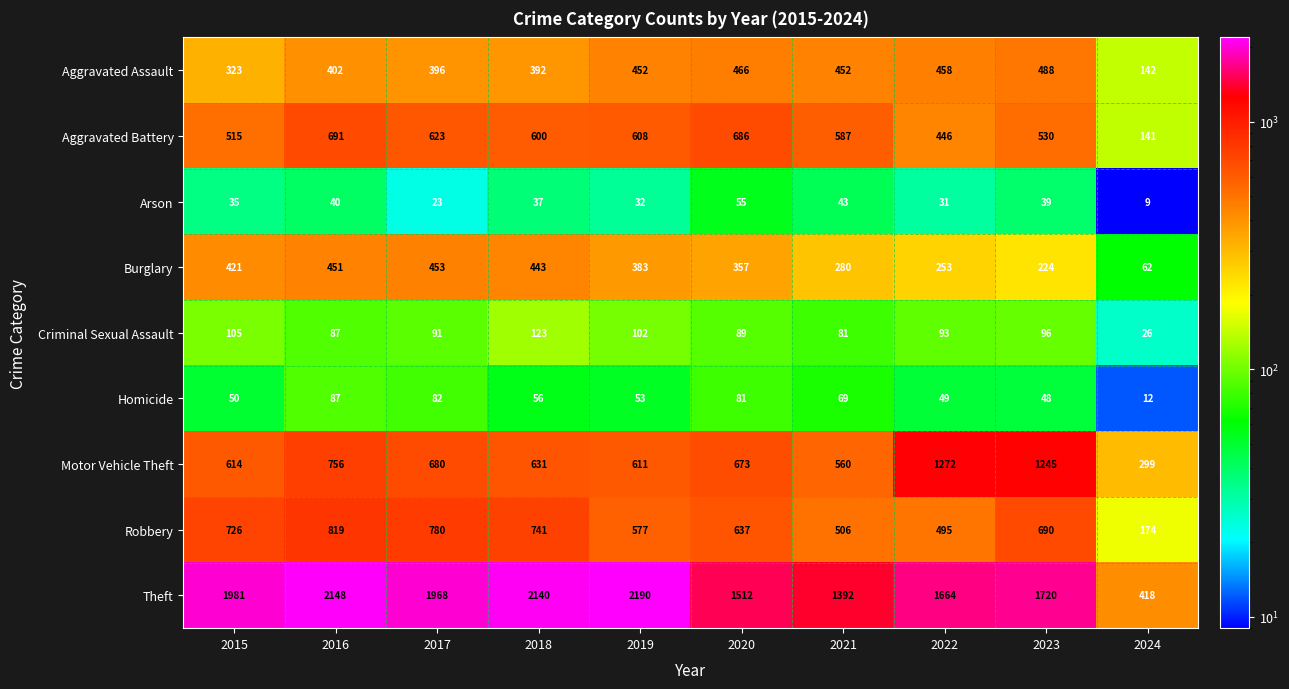

Rank the series at 2019 from lowest to highest value.

Arson, Homicide, Criminal Sexual Assault, Burglary, Aggravated Assault, Robbery, Aggravated Battery, Motor Vehicle Theft, Theft